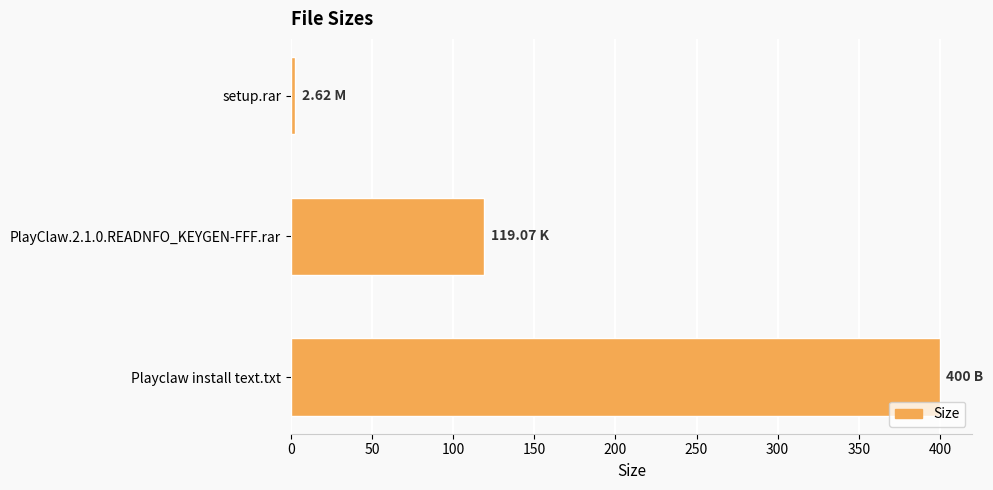

What is the sum of all values?

521.7